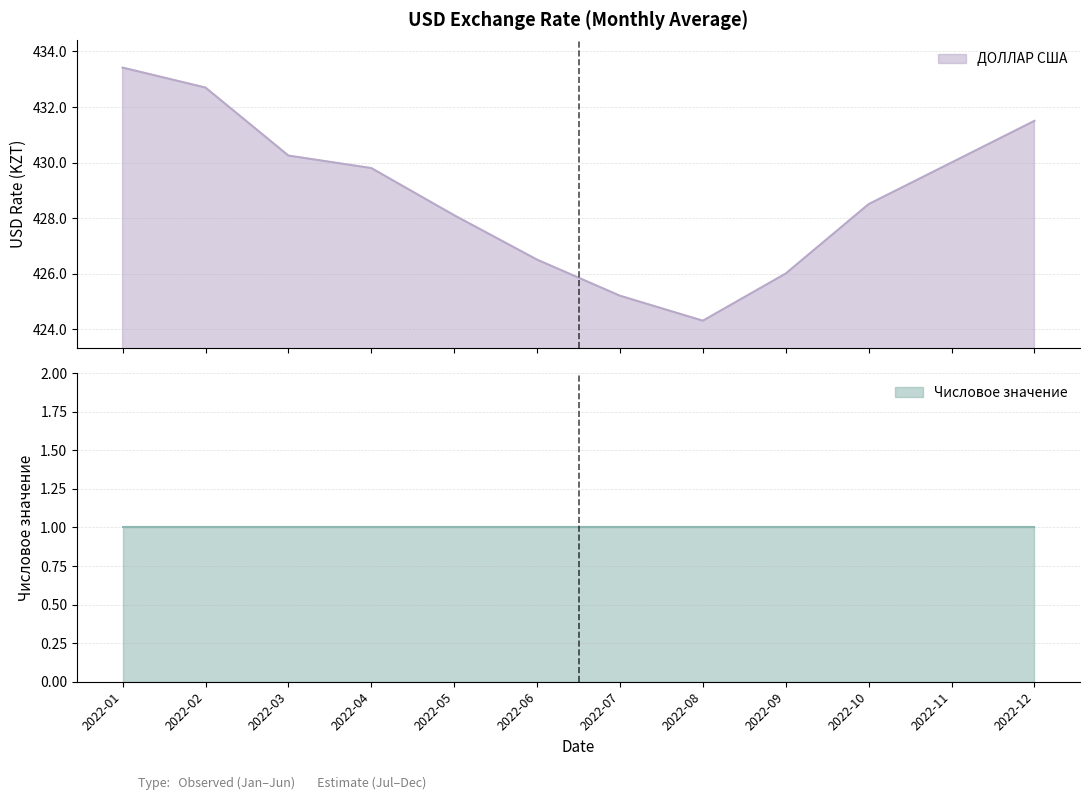

Reading right to left, what are all the values shown in this chart?

431.5	430.0	428.5	426.0	424.3	425.2	426.5	428.1	429.8	430.2	432.7	433.4